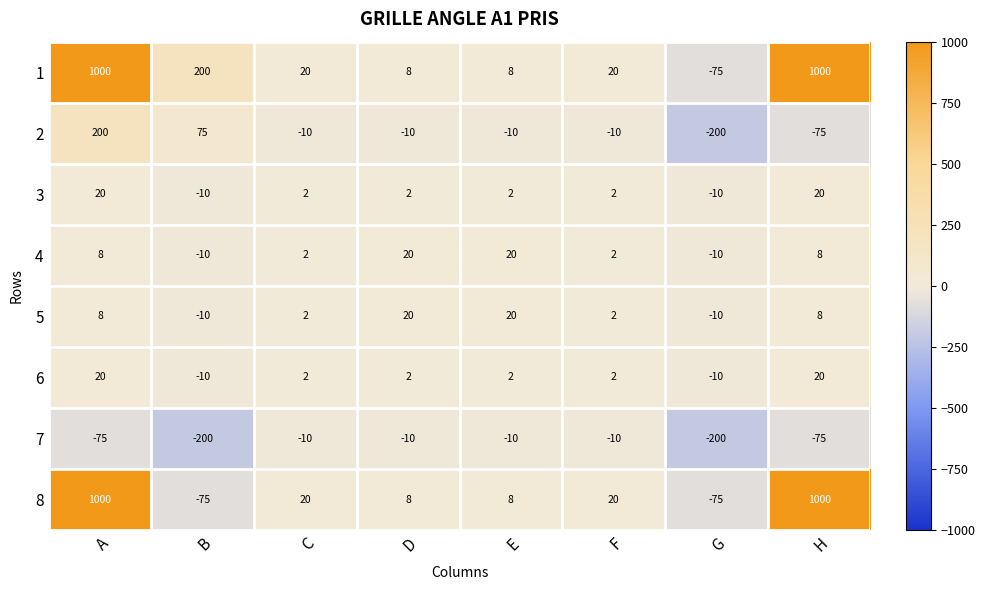

At how many categories does at least one series exceed 549?

2